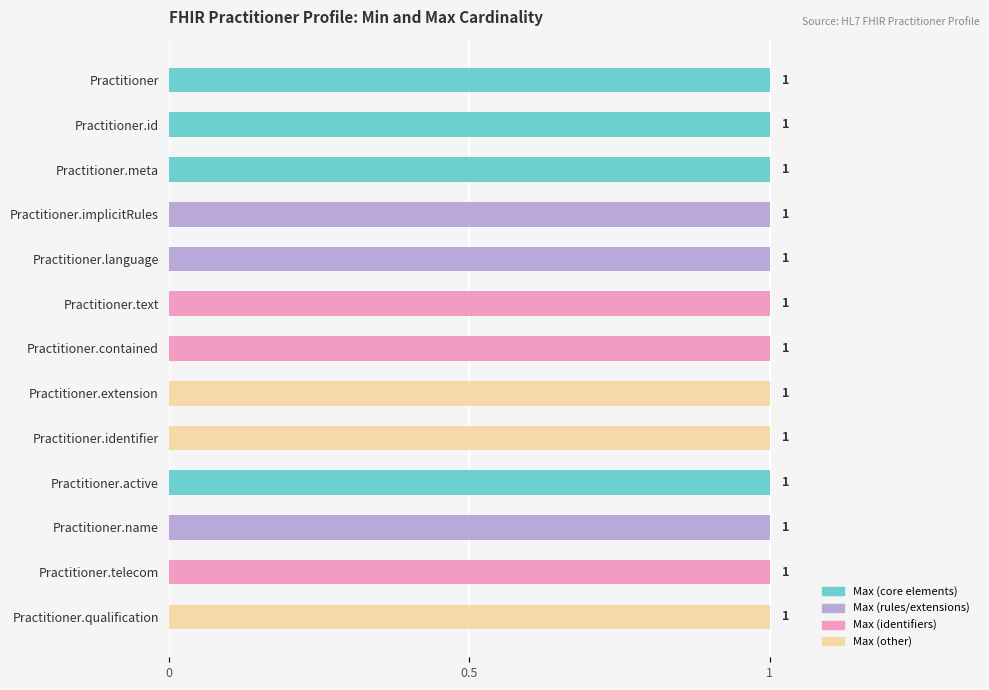

True or false: Min has a value of 0 at Practitioner.name.

True